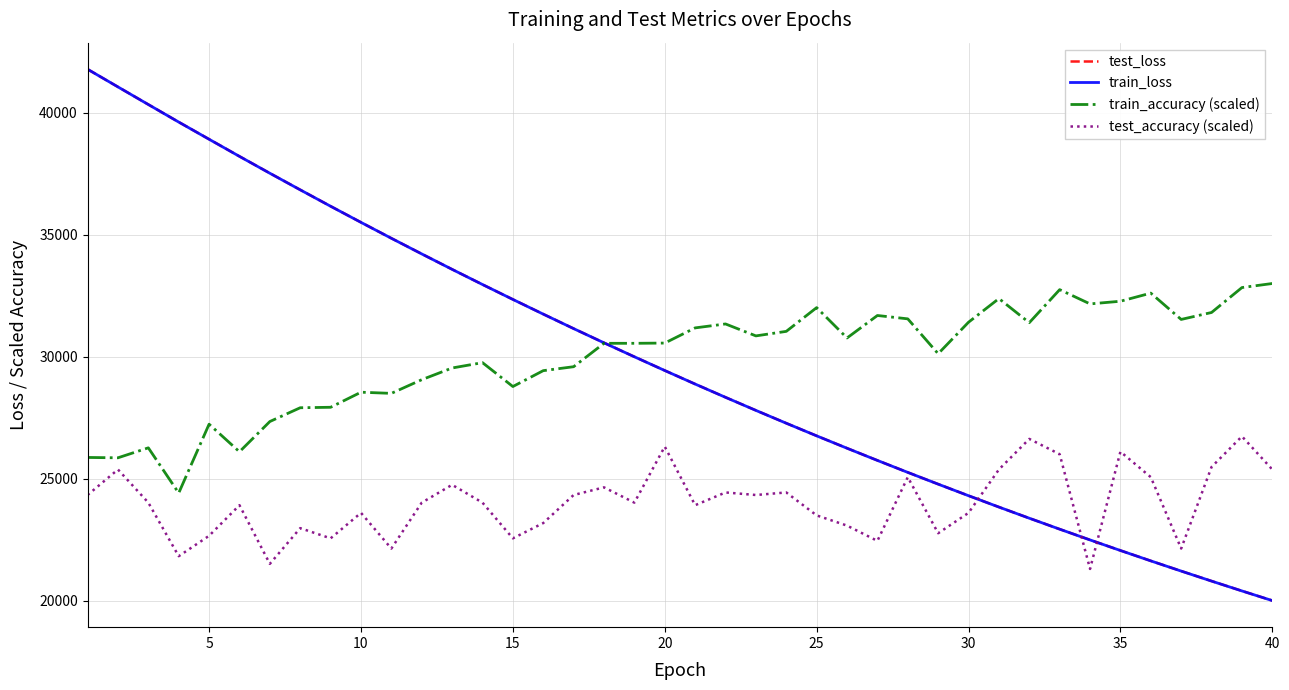

What is the minimum value shown in the chart?

20016.0